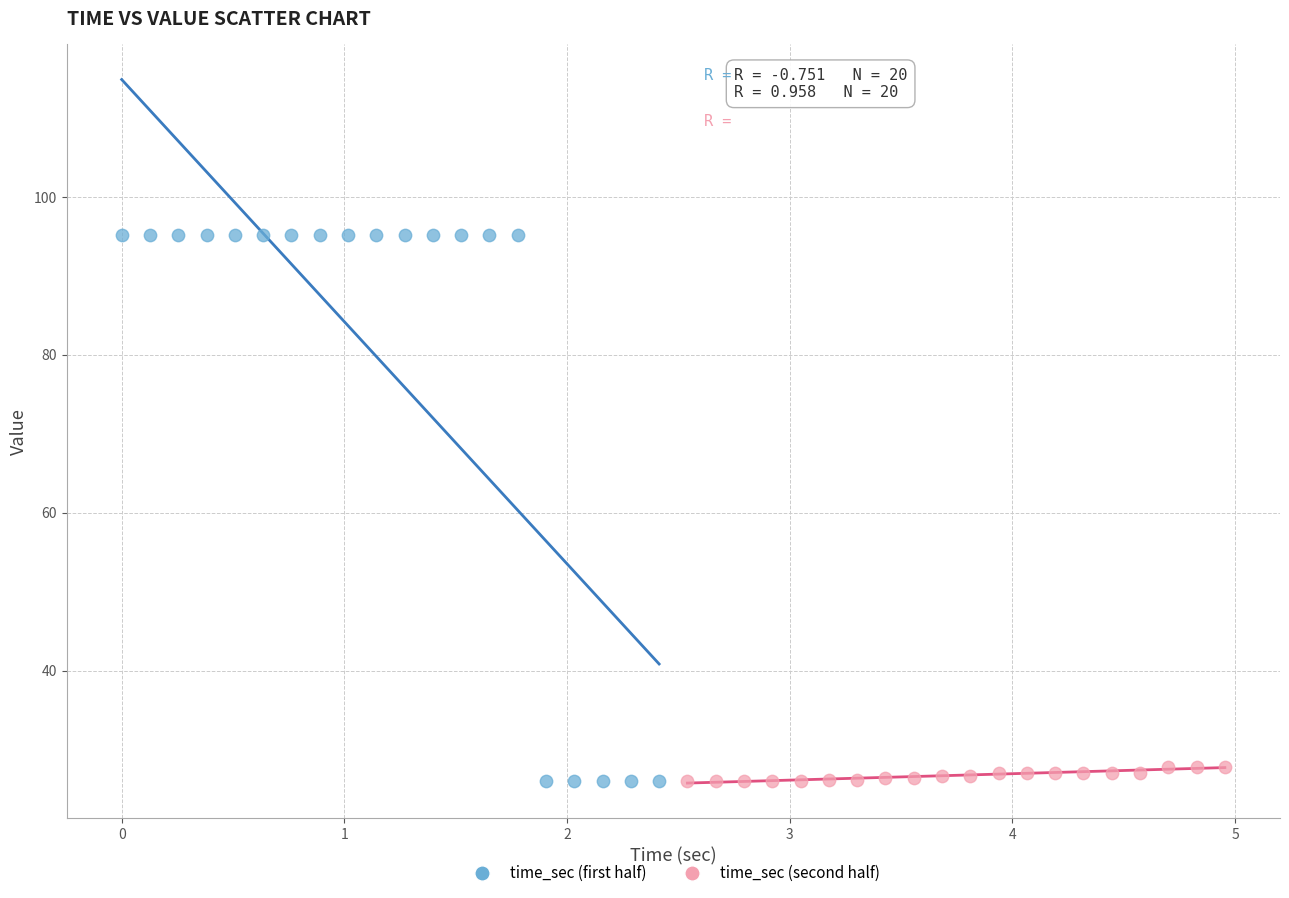

Which series contains the highest Y value?

time_sec (first half)